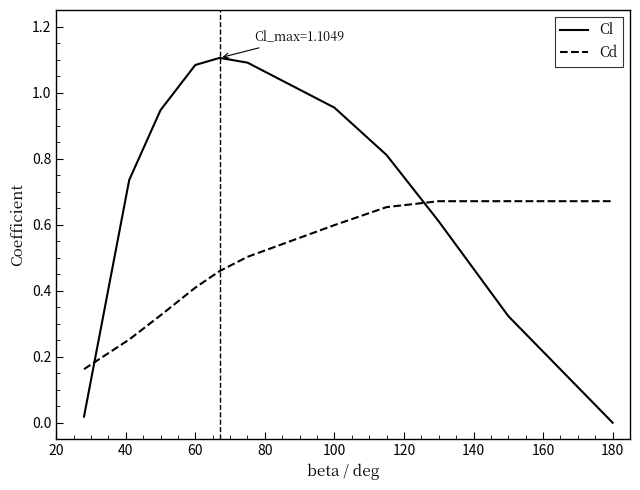

True or false: Cl has more than 0 points higher than both neighbors.

True